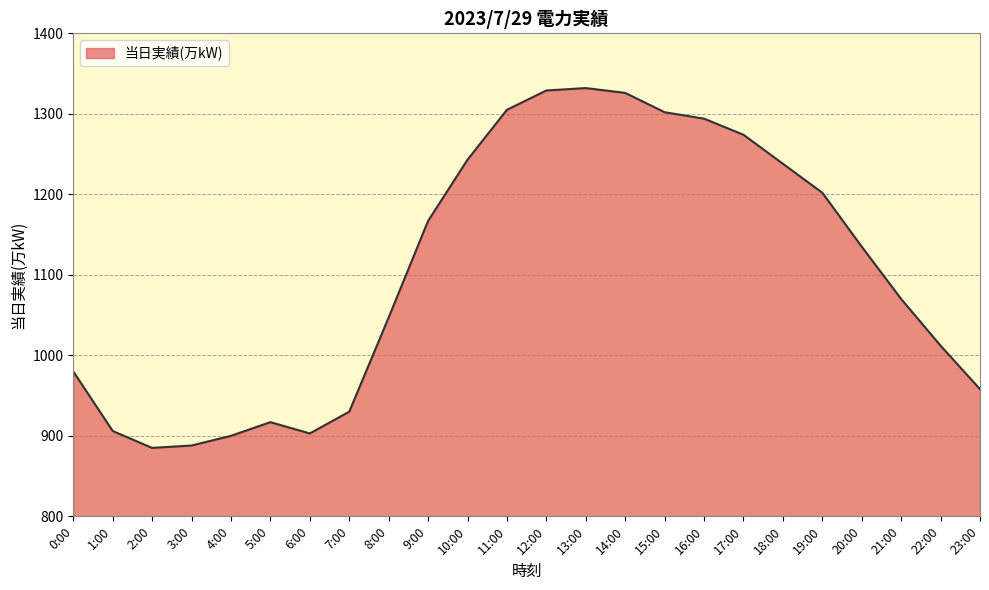

Reading right to left, transcribe all the data shown in this chart.

958	1012	1070	1135	1202	1238	1274	1294	1302	1326	1332	1329	1305	1243	1167	1047	930	903	917	900	888	885	906	980